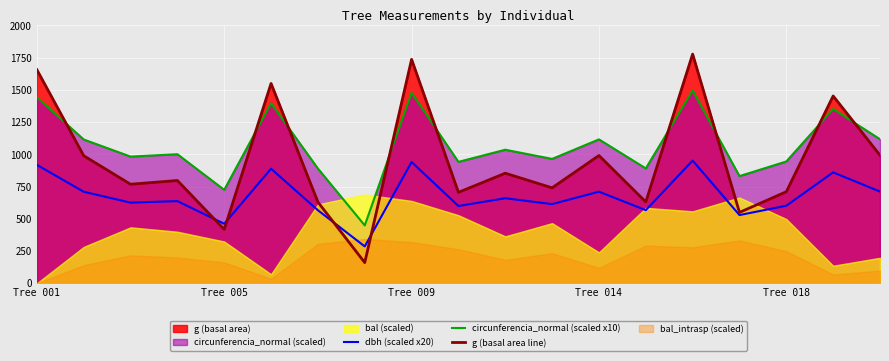

True or false: g (basal area line) and dbh (scaled x20) intersect in this chart.

True